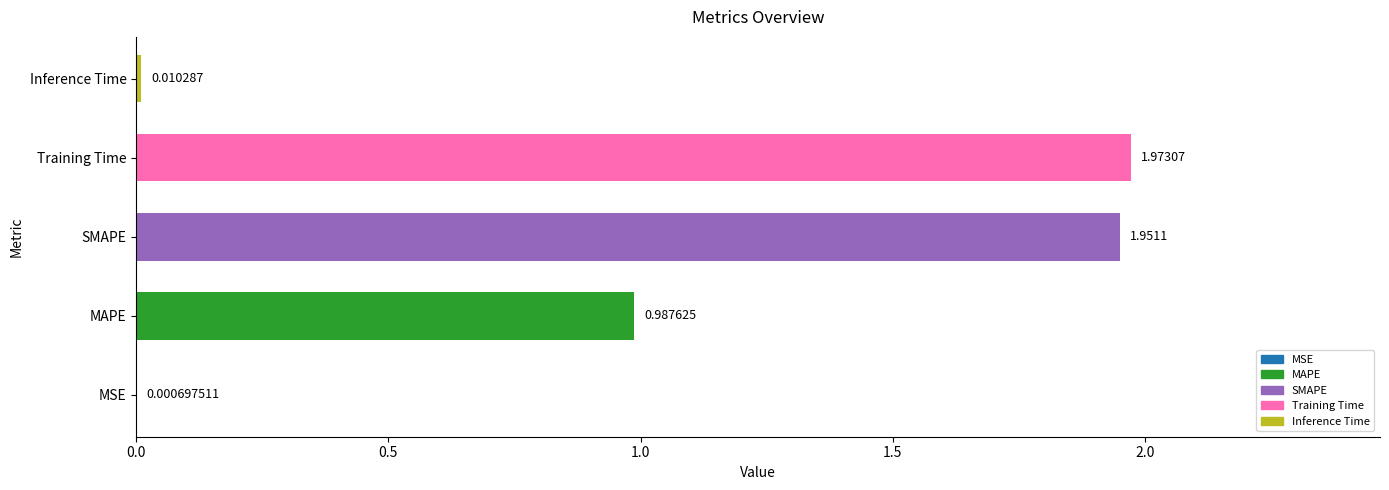

What is the label of the 1st bar from the left?

MSE